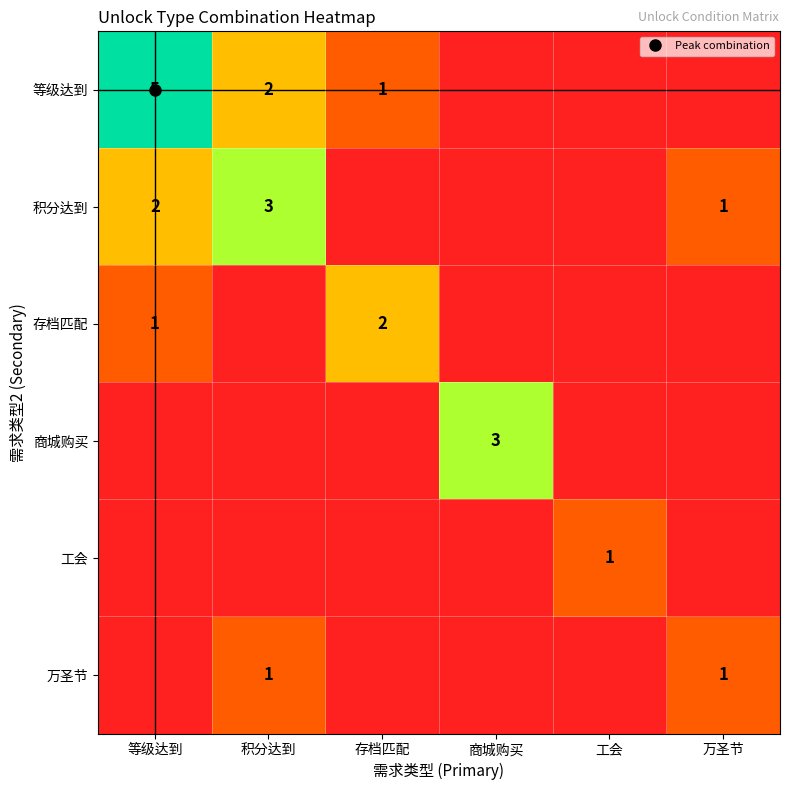

The value of 工会 at 工会 is 2. True or false?

False